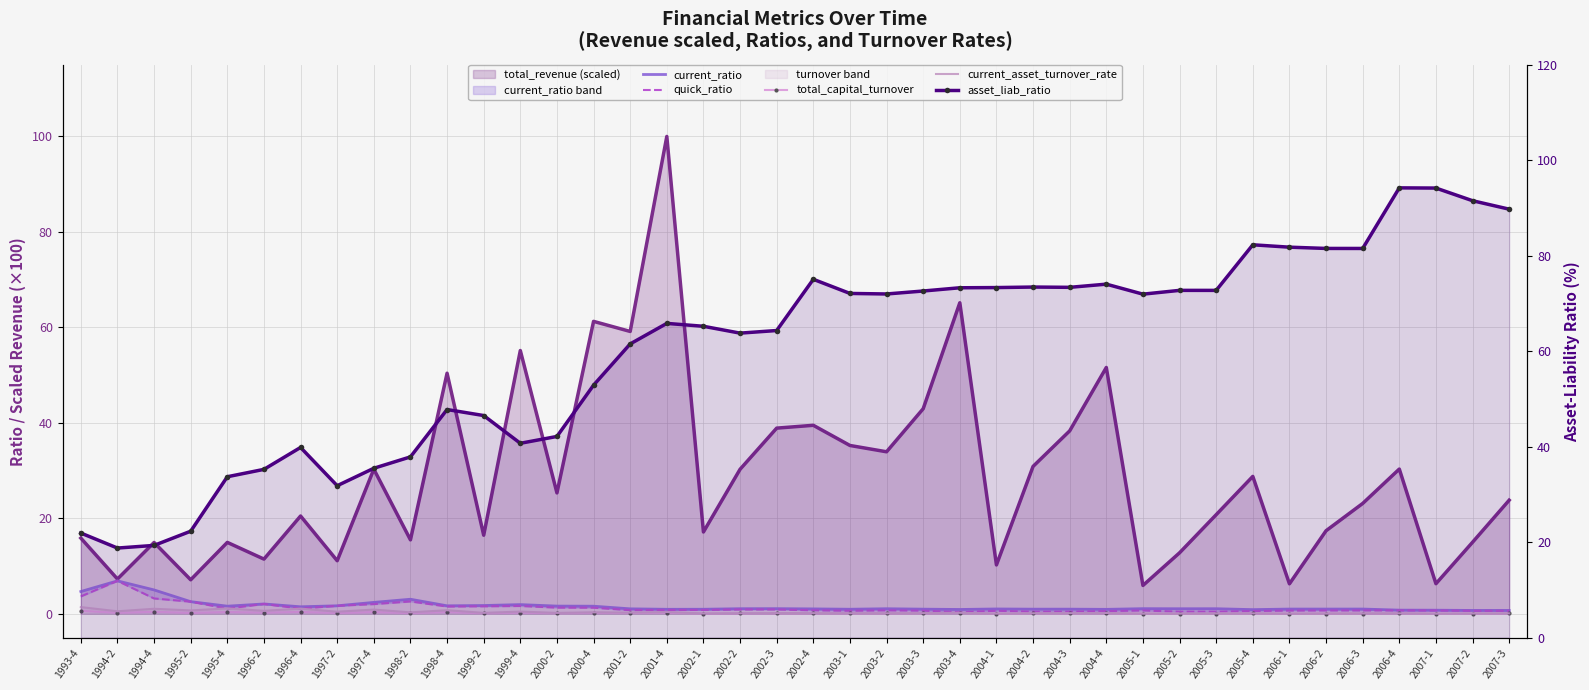

Does the chart have visible grid lines?

Yes